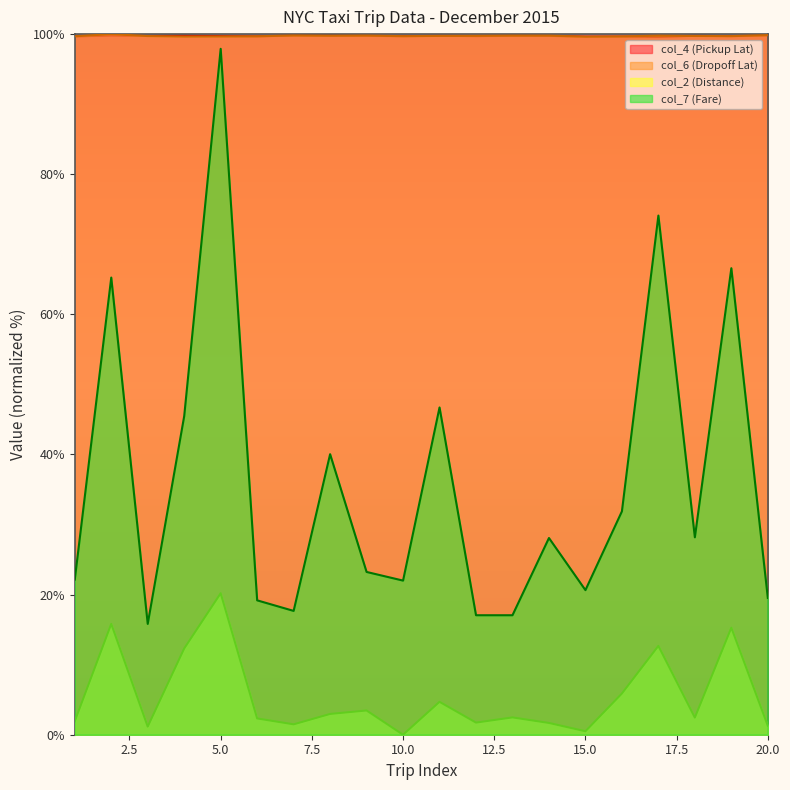

Which series has the largest range (max minus min)?

col_7 (Fare)